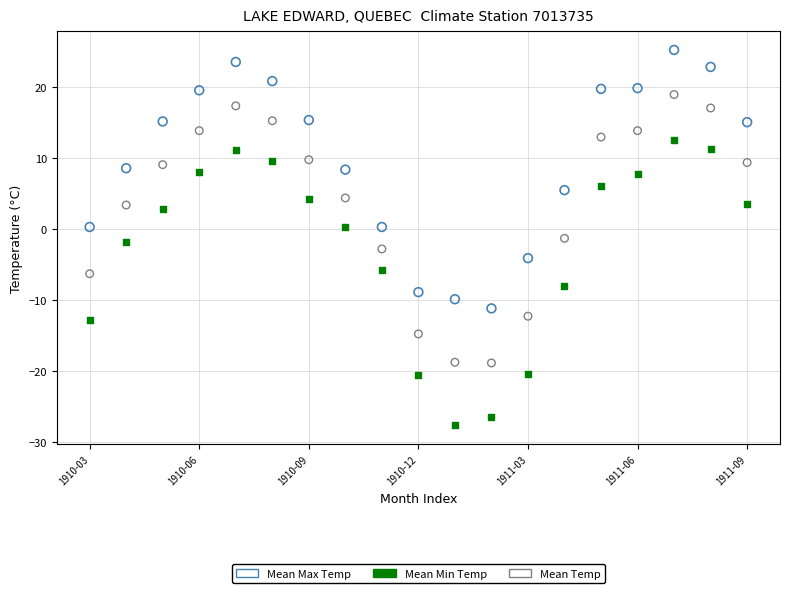

Which series contains the highest Y value?

Mean Max Temp